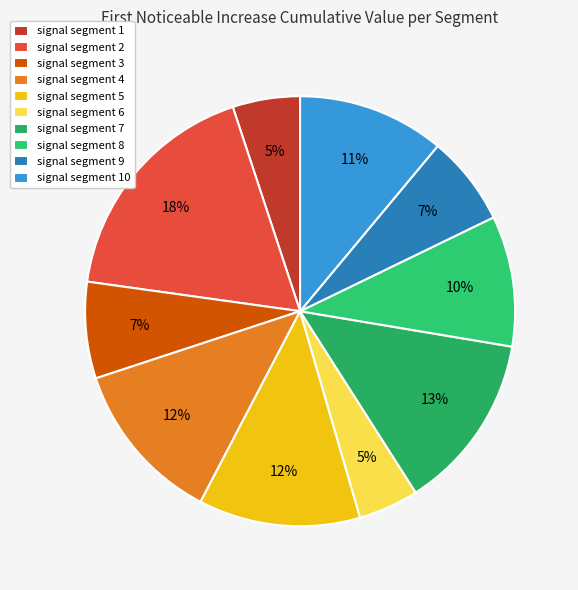

Is the sum of signal segment 1 and signal segment 2 greater than half?

No